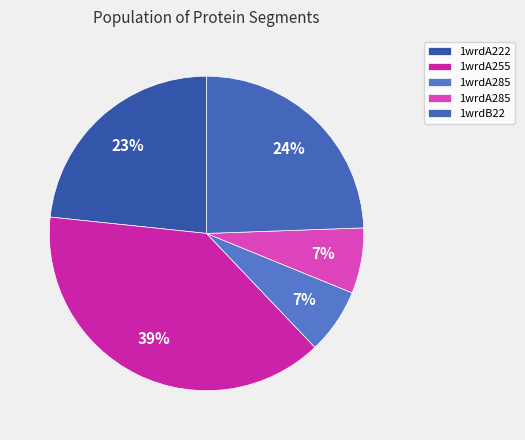

To the nearest percent, what is the average slice percentage?

20%